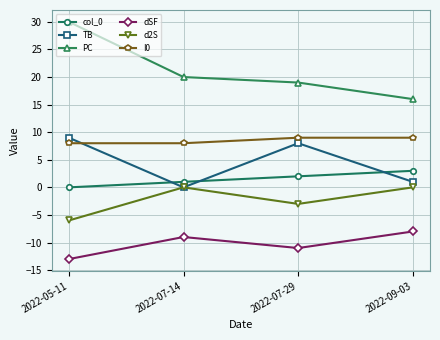

Does the chart display data point markers on the line(s)?

Yes